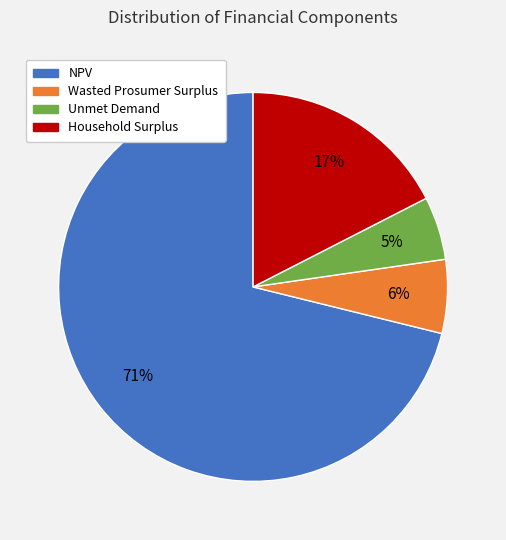

Between Wasted Prosumer Surplus and Unmet Demand, which is larger?

Wasted Prosumer Surplus